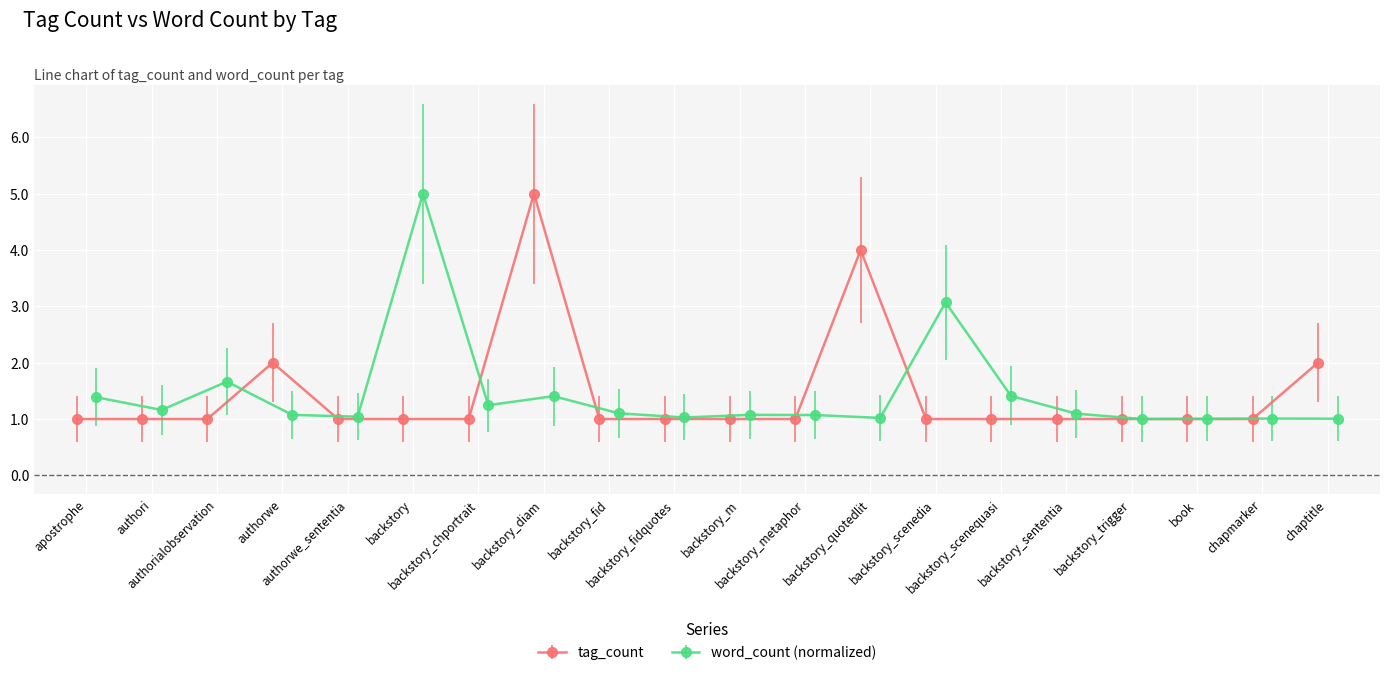

What is the value of the tag_count point at the 3rd from the left?

1